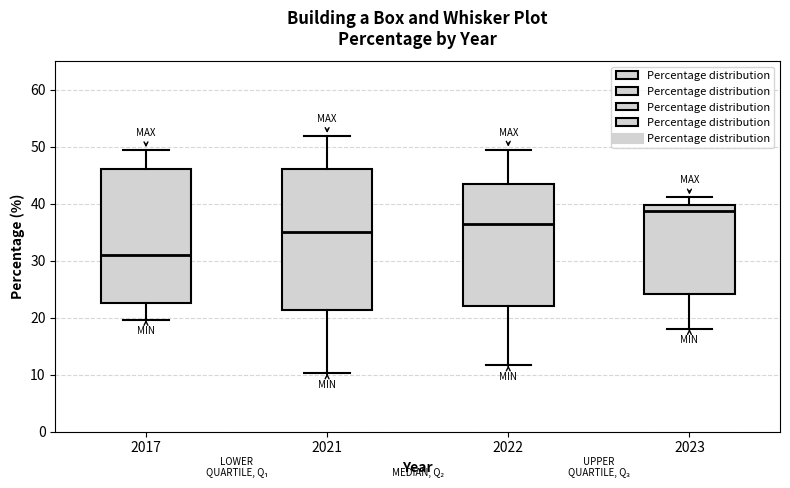

Which box's median line is the highest?

2023